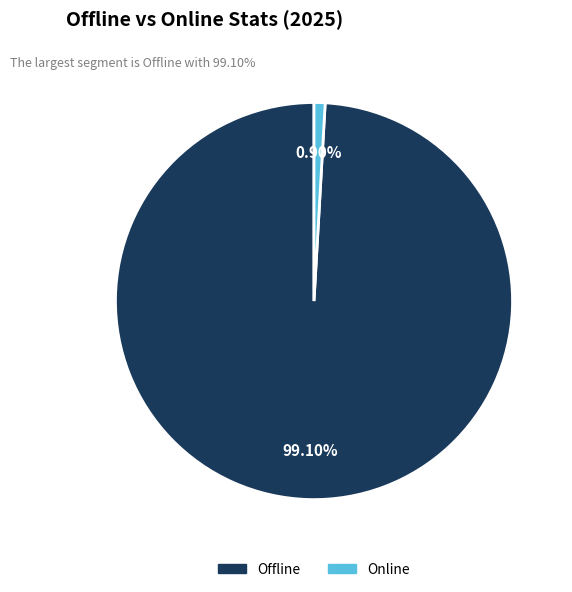

Does Online represent more than half of the total?

No